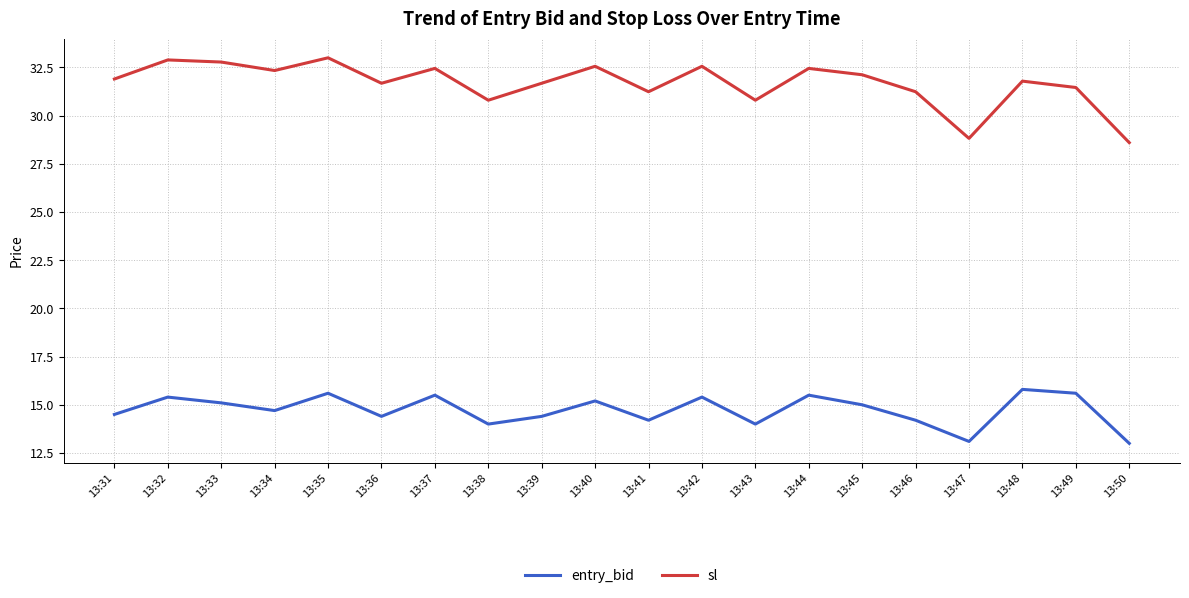

At which label does sl first exceed 31?

13:31